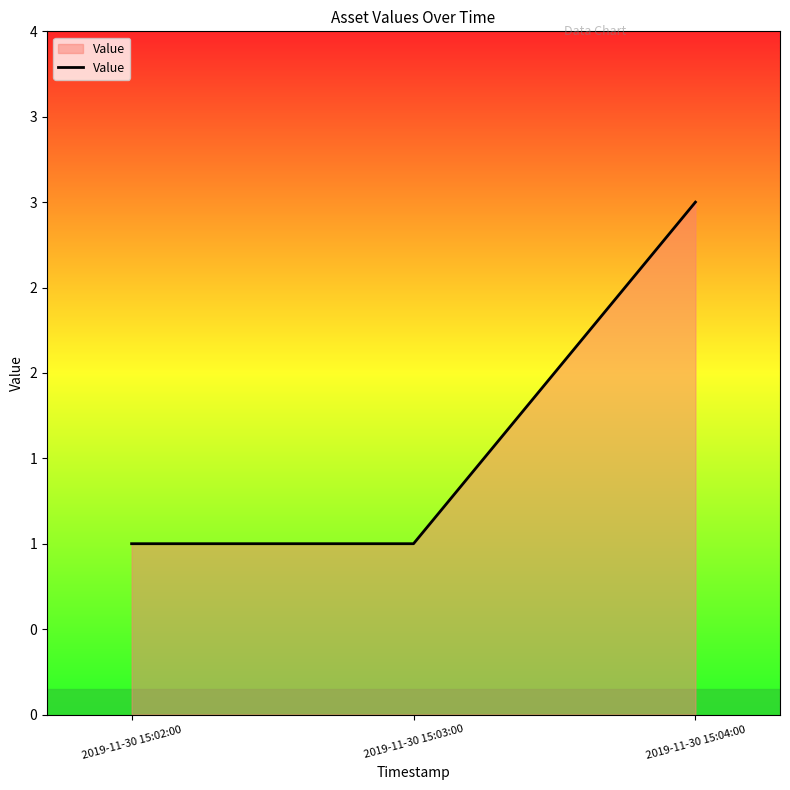

What is the greatest value displayed?

3